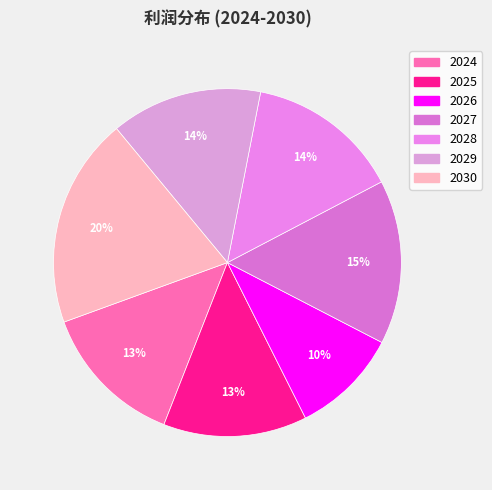

Which slice is the smallest?

2026